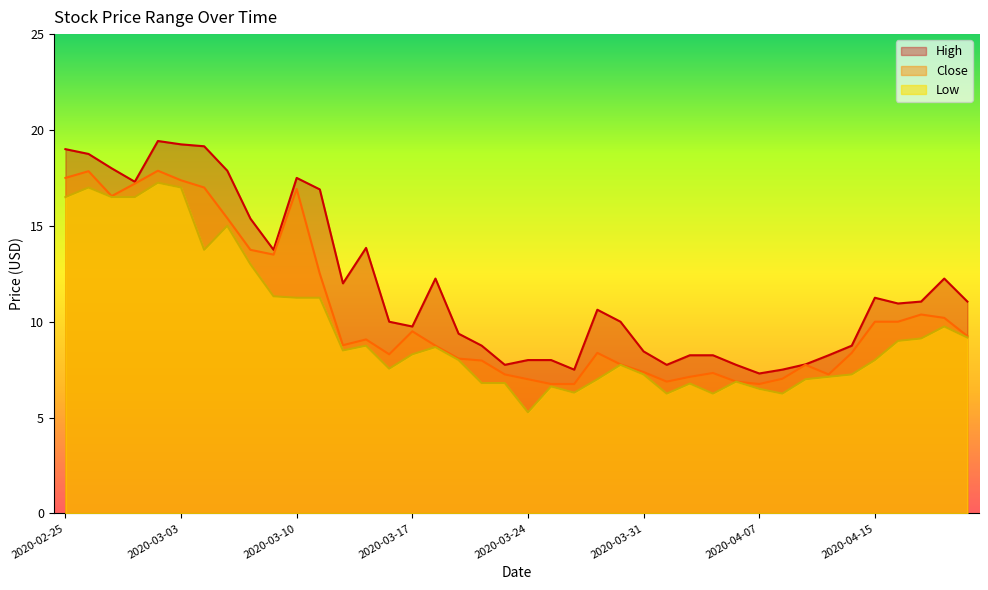

True or false: Low has a value of 2.9 at 2020-04-13.

False